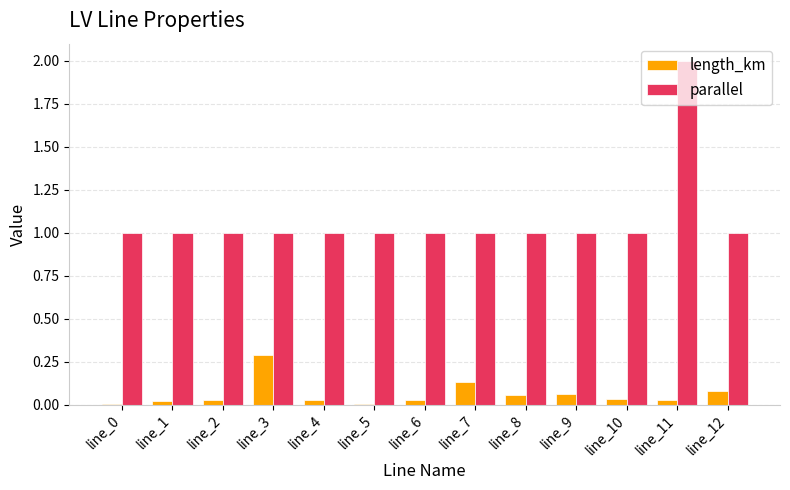

At which label does length_km reach its peak?

line_3